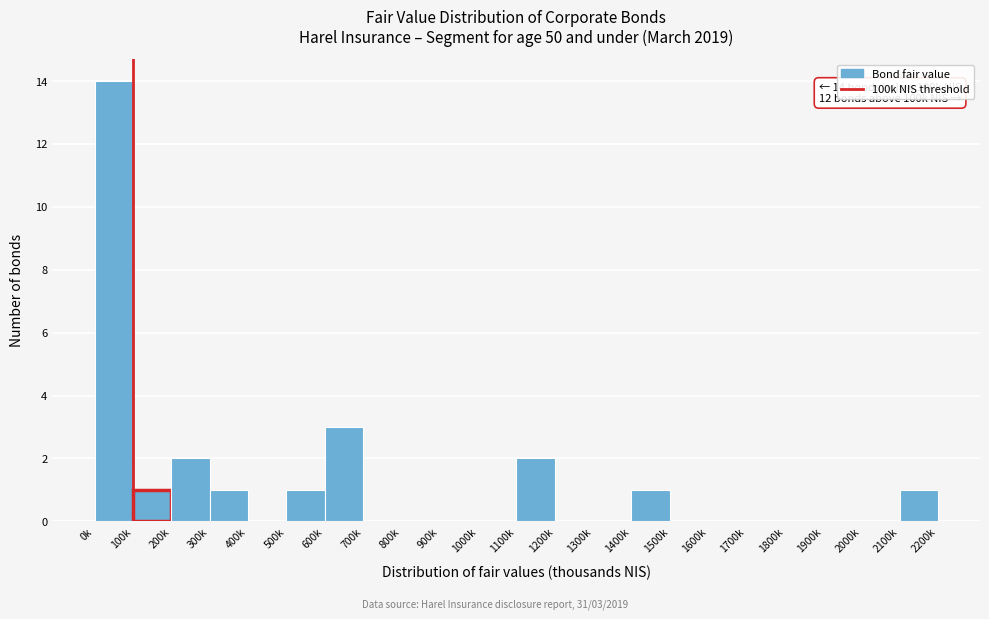

Reading left to right, transcribe all the data shown in this chart.

0k=14	100k=1	200k=2	300k=1	400k=0	500k=1	600k=3	700k=0	800k=0	900k=0	1000k=0	1100k=2	1200k=0	1300k=0	1400k=1	1500k=0	1600k=0	1700k=0	1800k=0	1900k=0	2000k=0	2100k=1